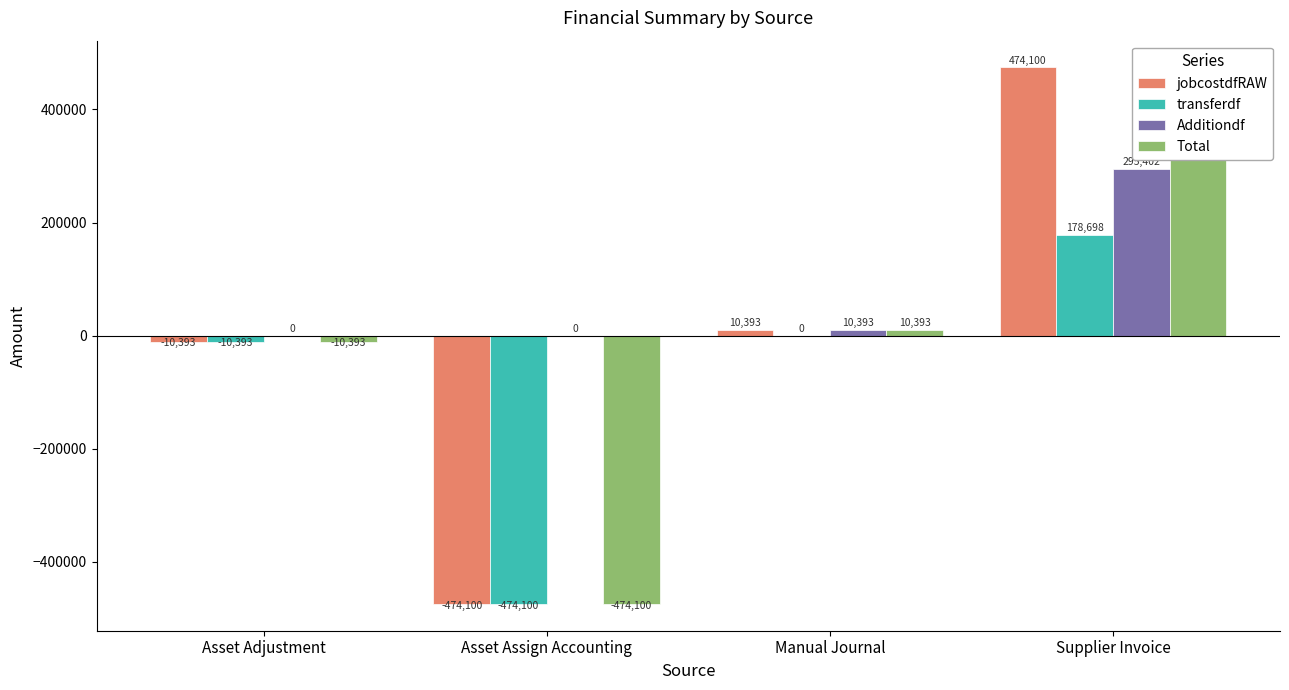

Reading left to right, extract all data points from this chart.

jobcostdfRAW: Asset Adjustment=-10392.8	Asset Assign Accounting=-474099.8	Manual Journal=10392.8	Supplier Invoice=474099.8
transferdf: Asset Adjustment=-10392.8	Asset Assign Accounting=-474099.8	Manual Journal=0.0	Supplier Invoice=178698.1
Additiondf: Asset Adjustment=0.0	Asset Assign Accounting=0.0	Manual Journal=10392.8	Supplier Invoice=295401.7
Total: Asset Adjustment=-10392.8	Asset Assign Accounting=-474099.8	Manual Journal=10392.8	Supplier Invoice=474099.8